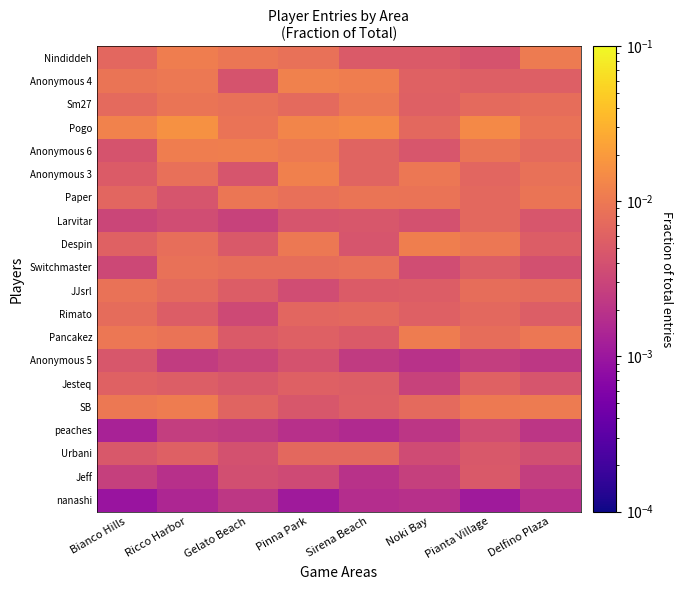

At which category is the sum across all series the highest?

Ricco Harbor